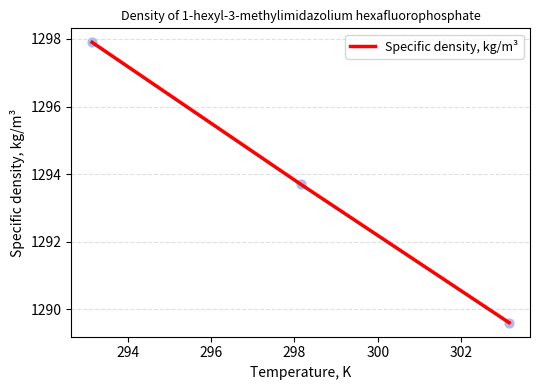

What is the maximum value shown in the chart?

1297.9